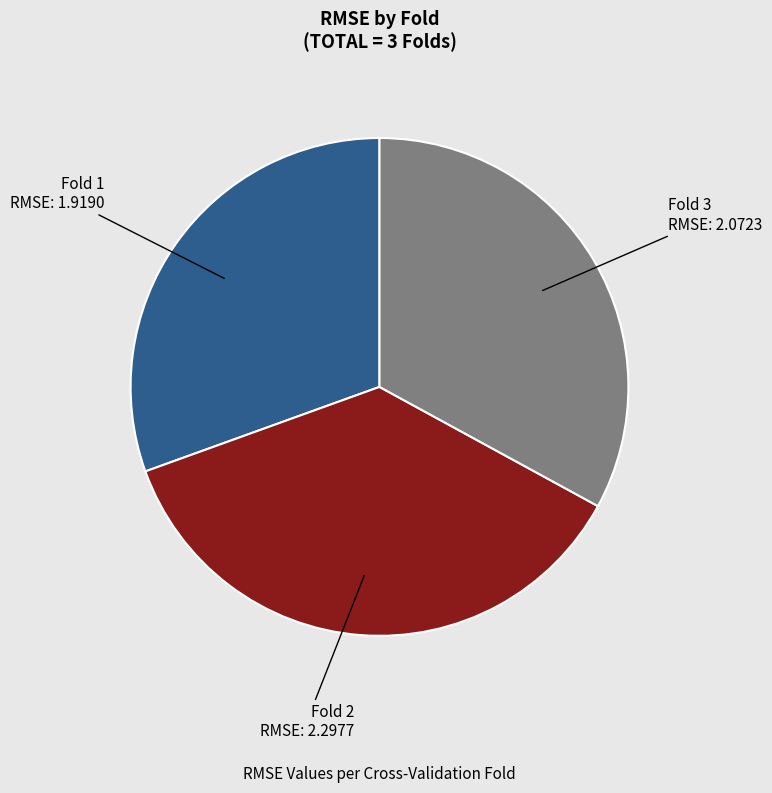

Between Fold 2 and Fold 1, which is larger?

Fold 2